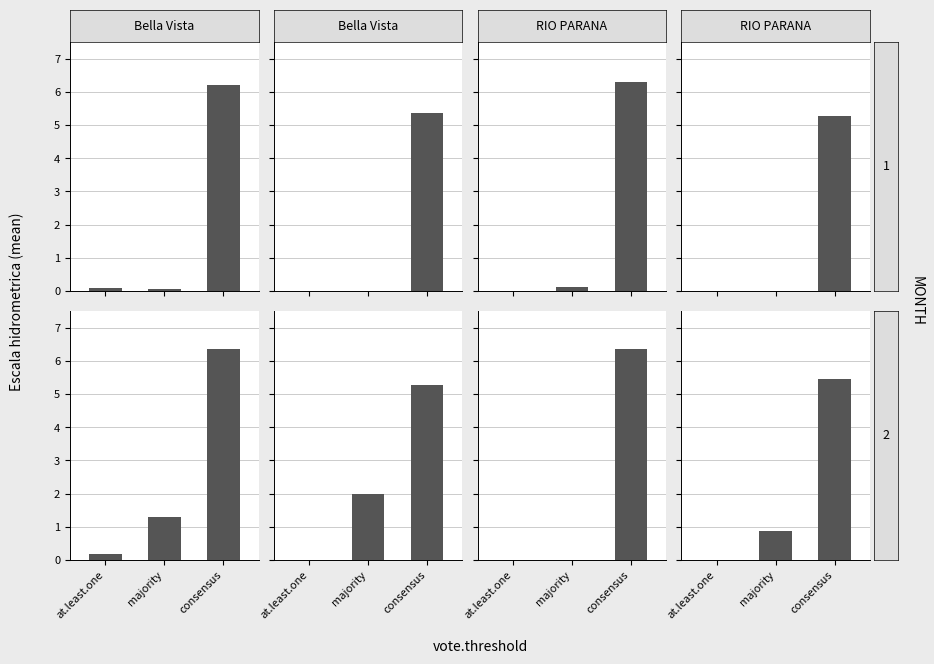

What is the label of the 1st bar from the right?

consensus